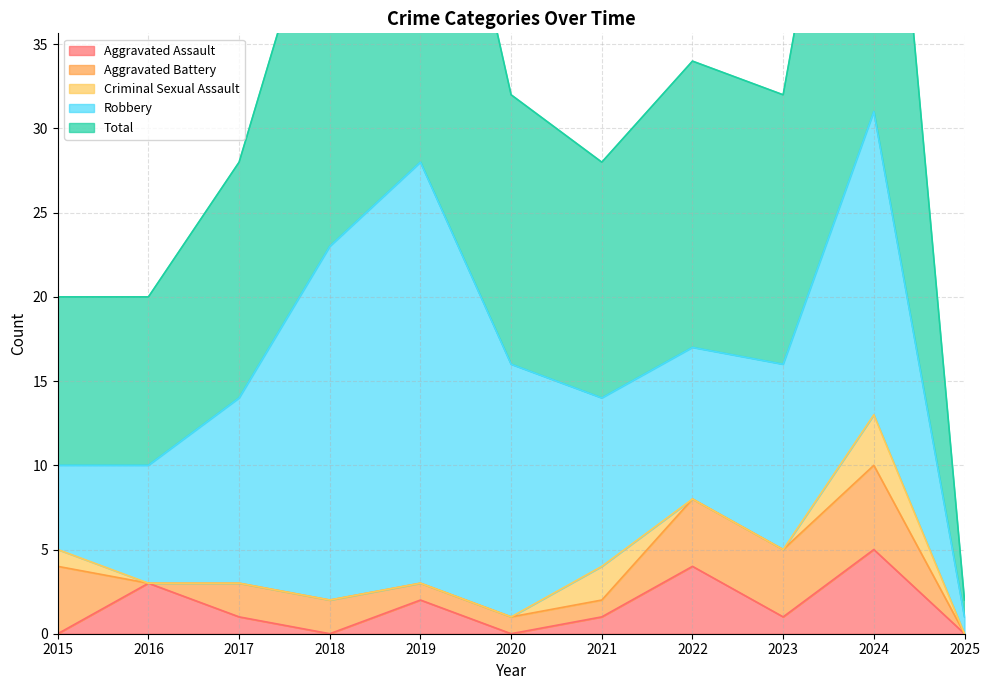

Reading left to right, extract all data points from this chart.

Aggravated Assault: 0	3	1	0	2	0	1	4	1	5	0
Aggravated Battery: 4	0	2	2	1	1	1	4	4	5	0
Criminal Sexual Assault: 1	0	0	0	0	0	2	0	0	3	0
Robbery: 5	7	11	21	25	15	10	9	11	18	1
Total: 10	10	14	23	28	16	14	17	16	31	1